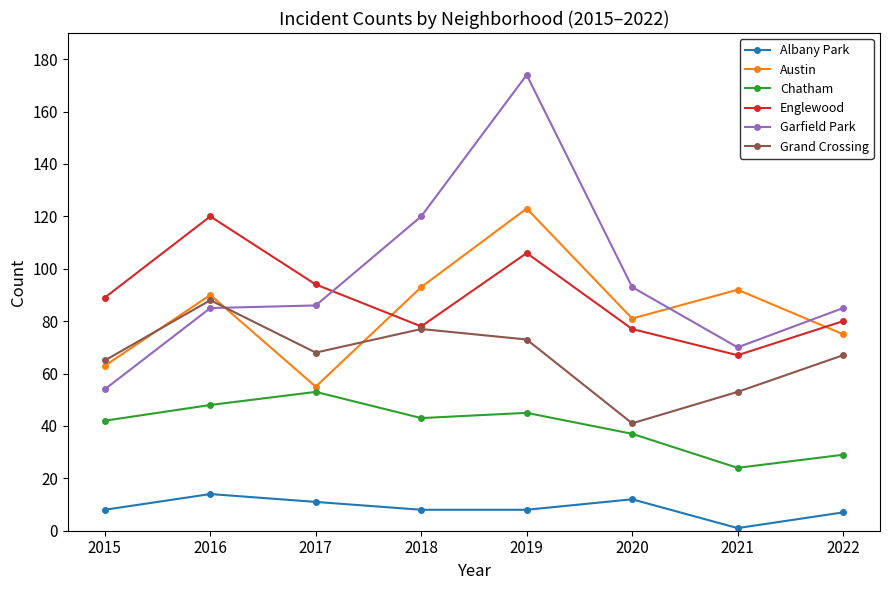

Reading left to right, transcribe all the data shown in this chart.

Albany Park: 8	14	11	8	8	12	1	7
Austin: 63	90	55	93	123	81	92	75
Chatham: 42	48	53	43	45	37	24	29
Englewood: 89	120	94	78	106	77	67	80
Garfield Park: 54	85	86	120	174	93	70	85
Grand Crossing: 65	88	68	77	73	41	53	67